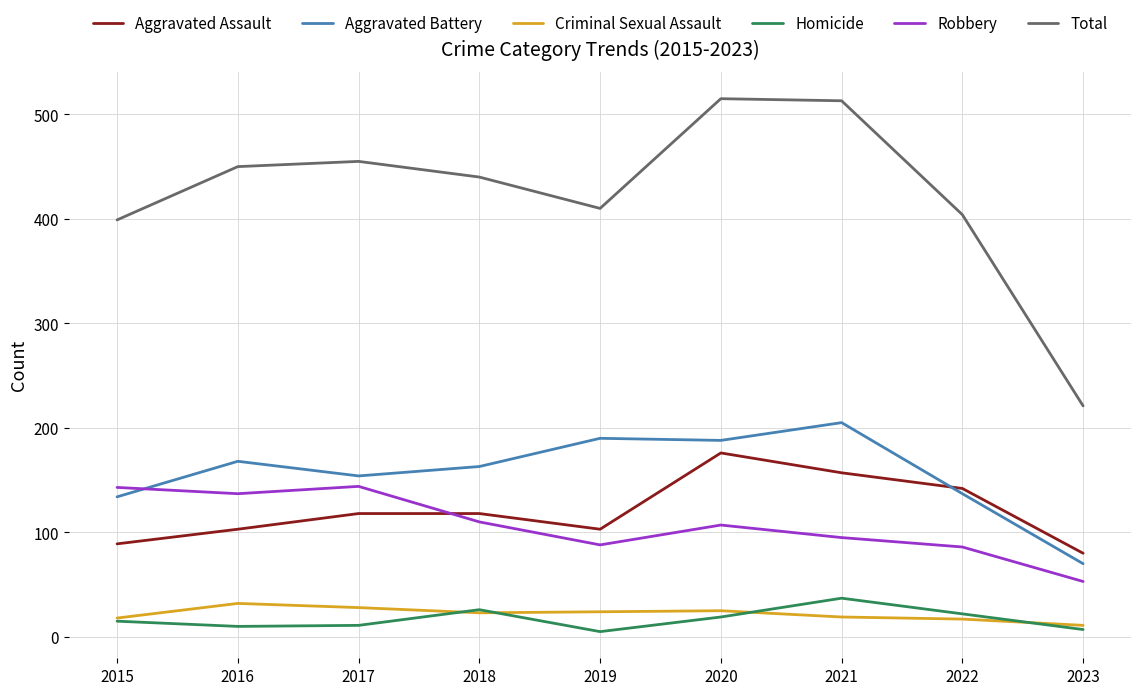

True or false: Robbery and Total intersect in this chart.

False